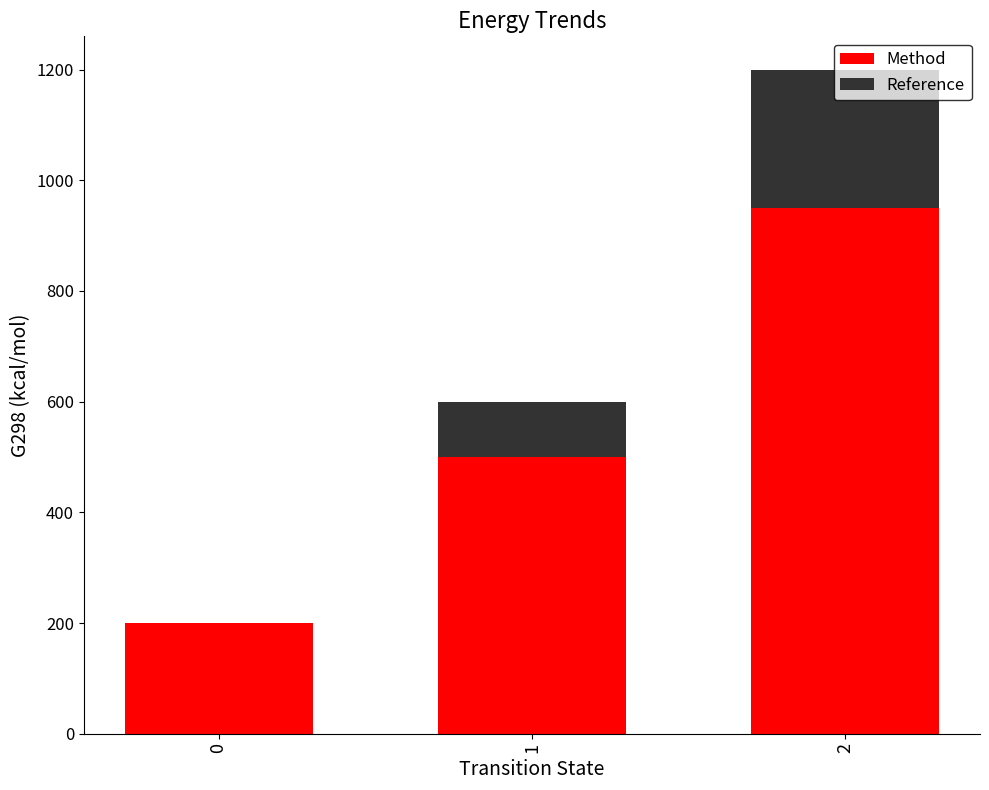

The value of Method at 1 is 897. True or false?

False